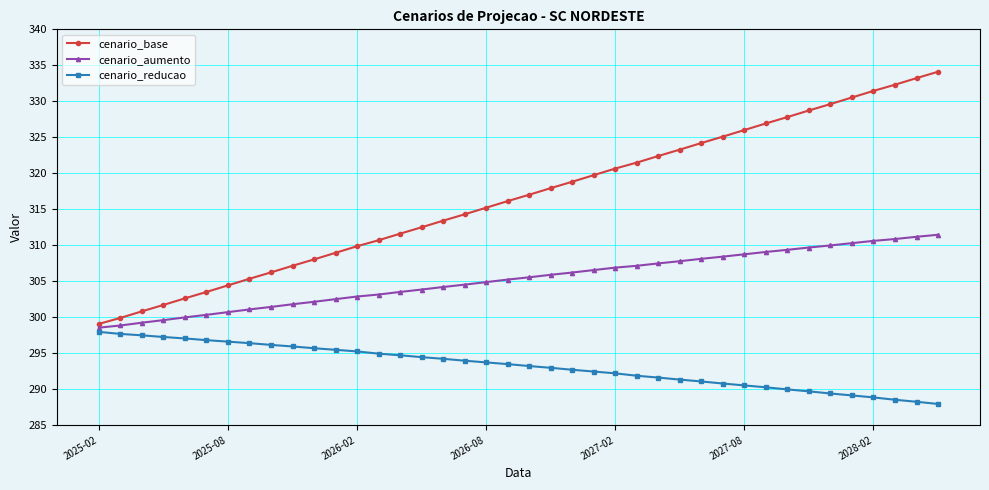

What is the minimum value for cenario_reducao?

287.9